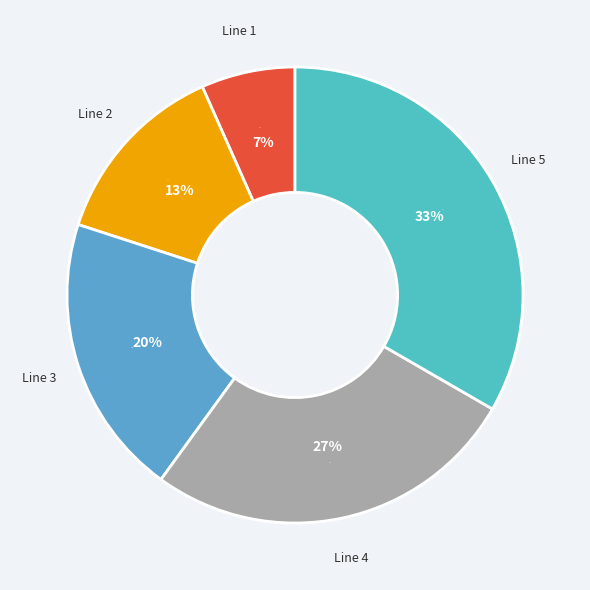

What is the smallest slice in the pie chart?

Line 1